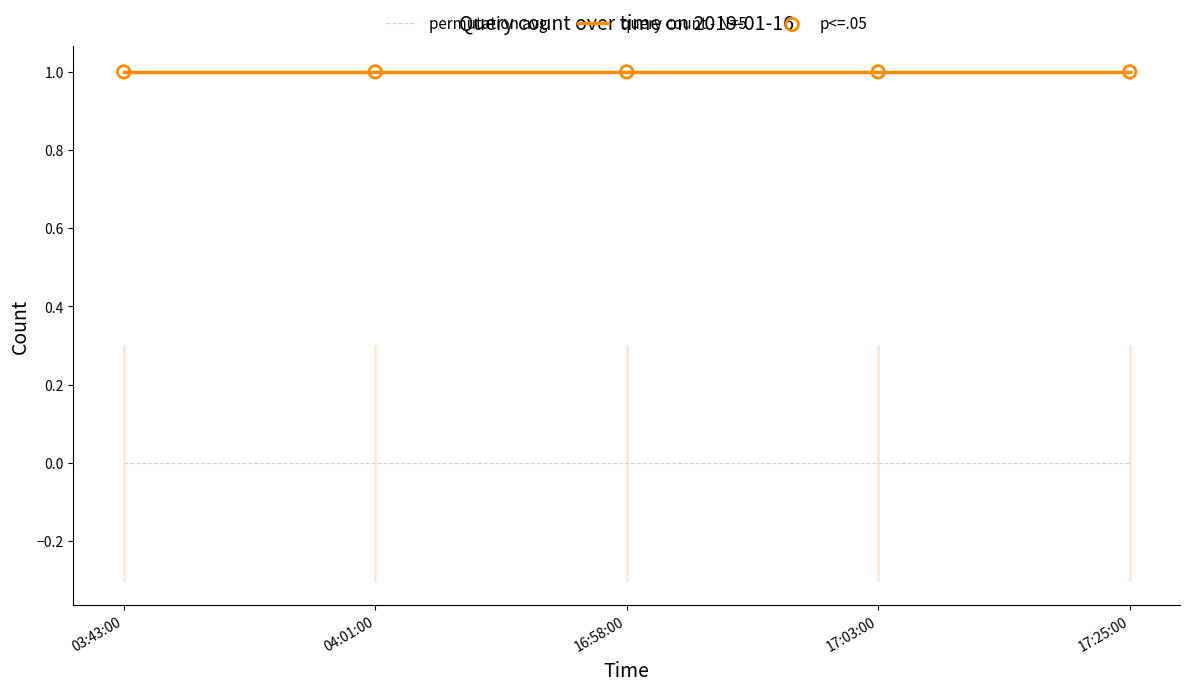

True or false: permutation avg and query count - N=5 intersect in this chart.

False